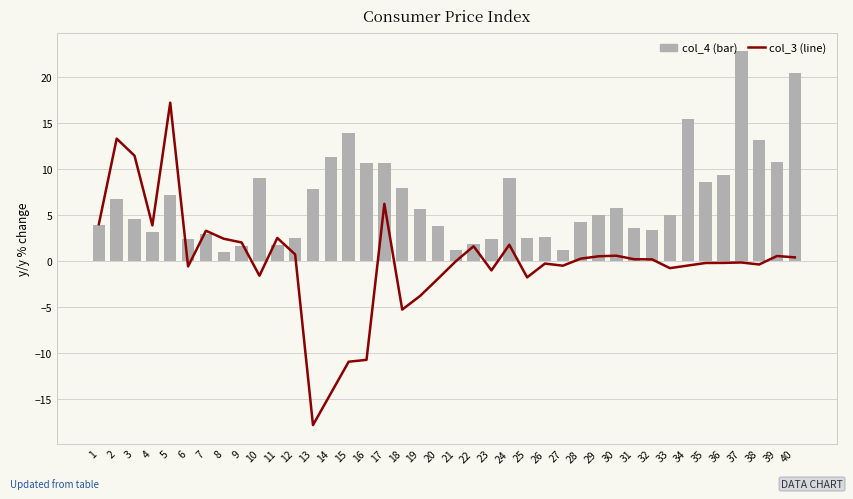

What are all the series names shown in the legend?

col_3 (line), col_4 (bar)